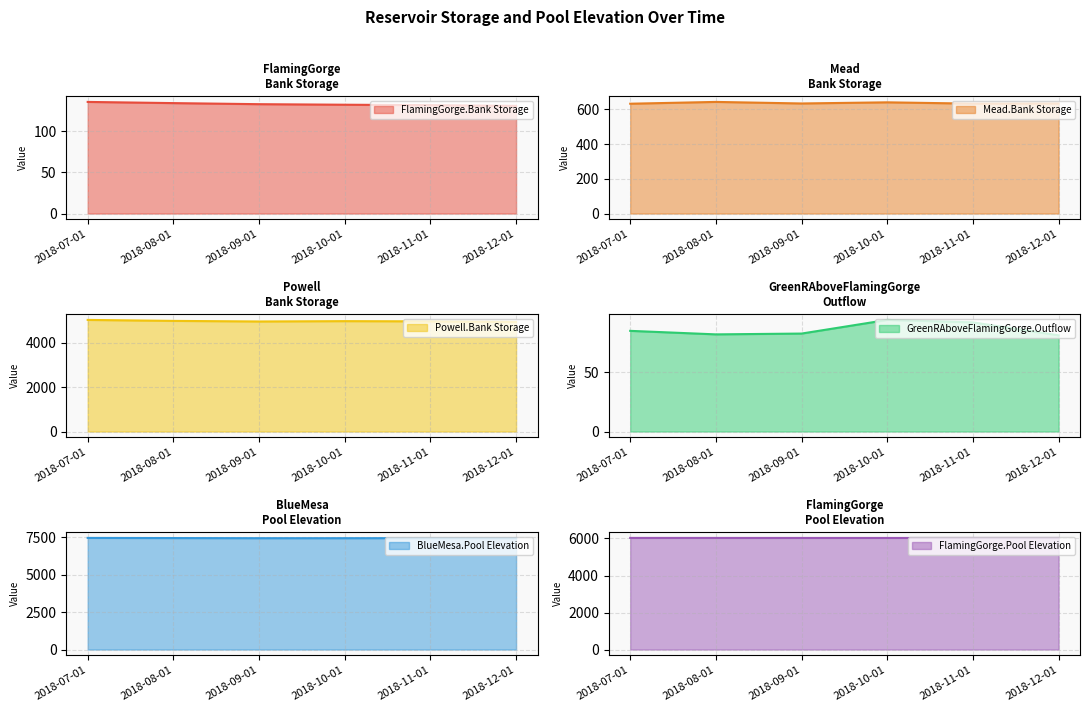

At which label does Mead.Bank Storage first exceed 634?

2018-08-01